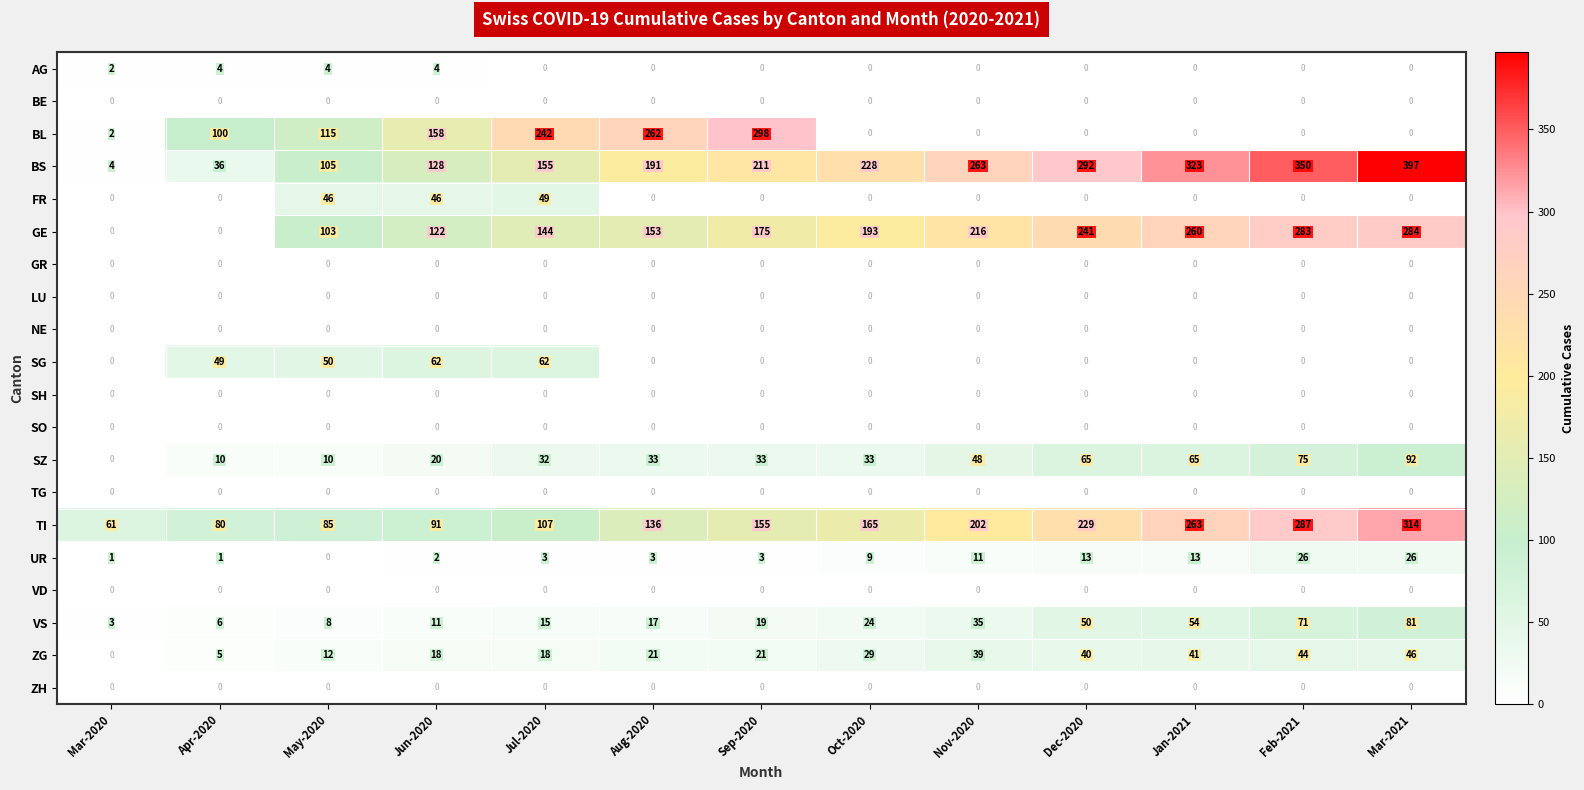

Where is SG nearest to the value 31?

Apr-2020